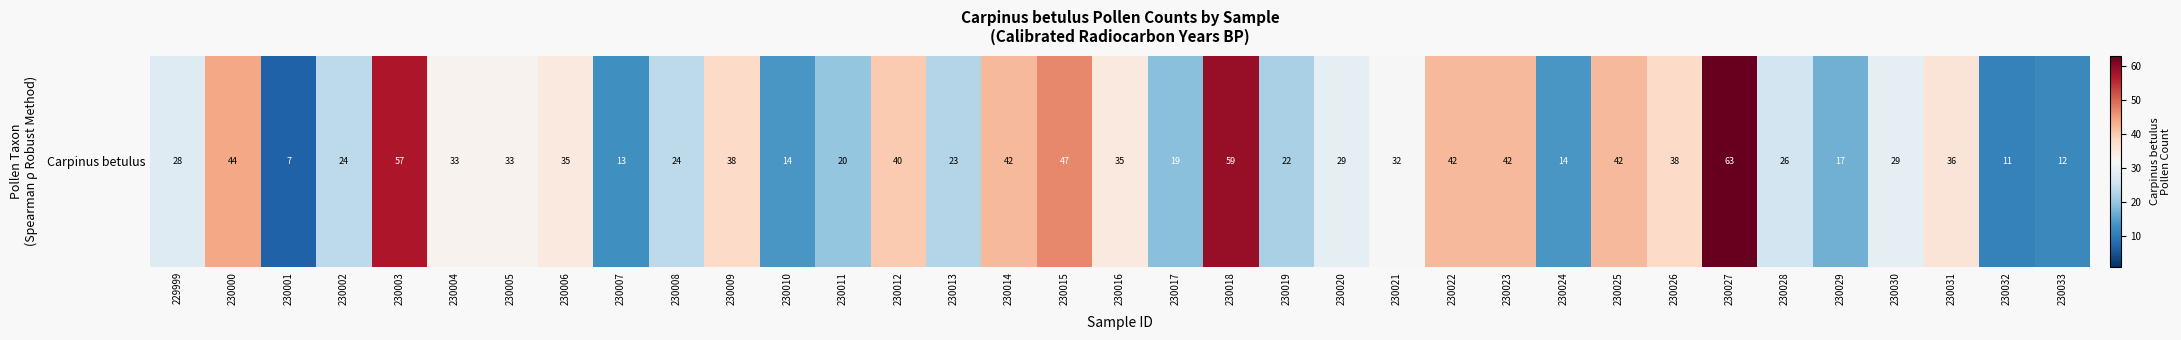

What is the difference between the values at 230018 and 229999?

31